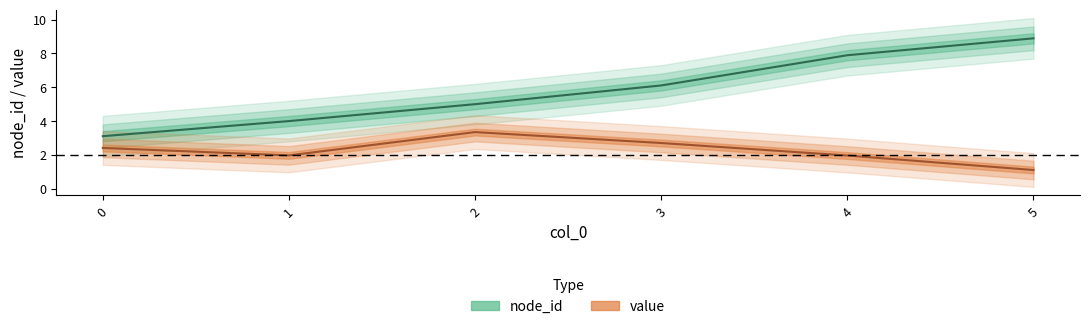

What is the average value of the value series?

2.3